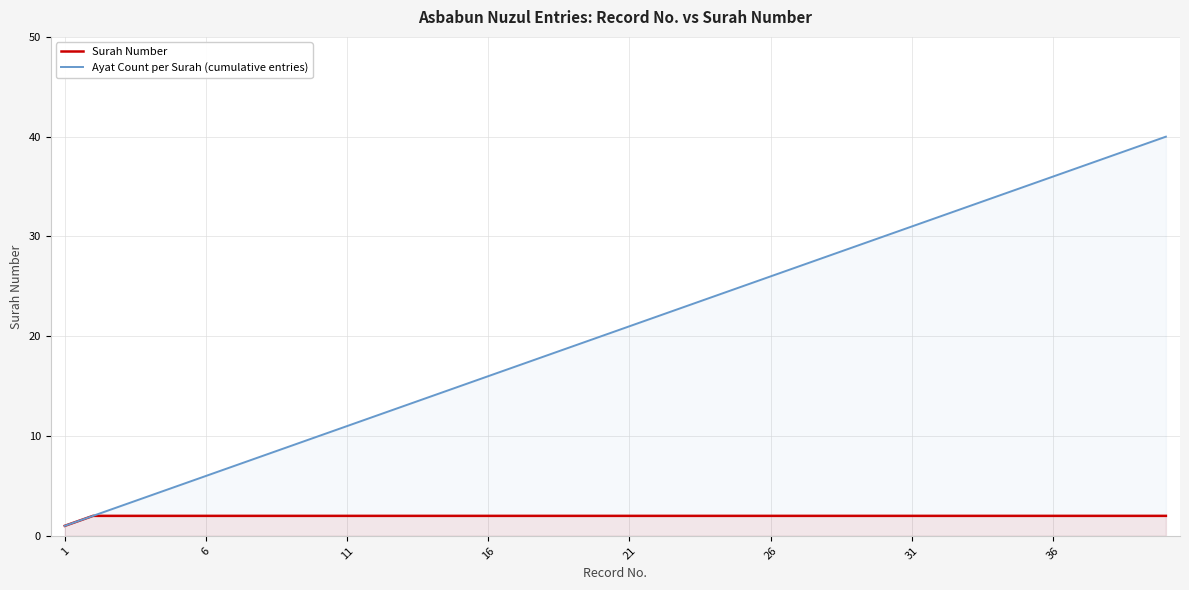

True or false: Ayat Count per Surah (cumulative entries) and Surah Number cross at least once.

False